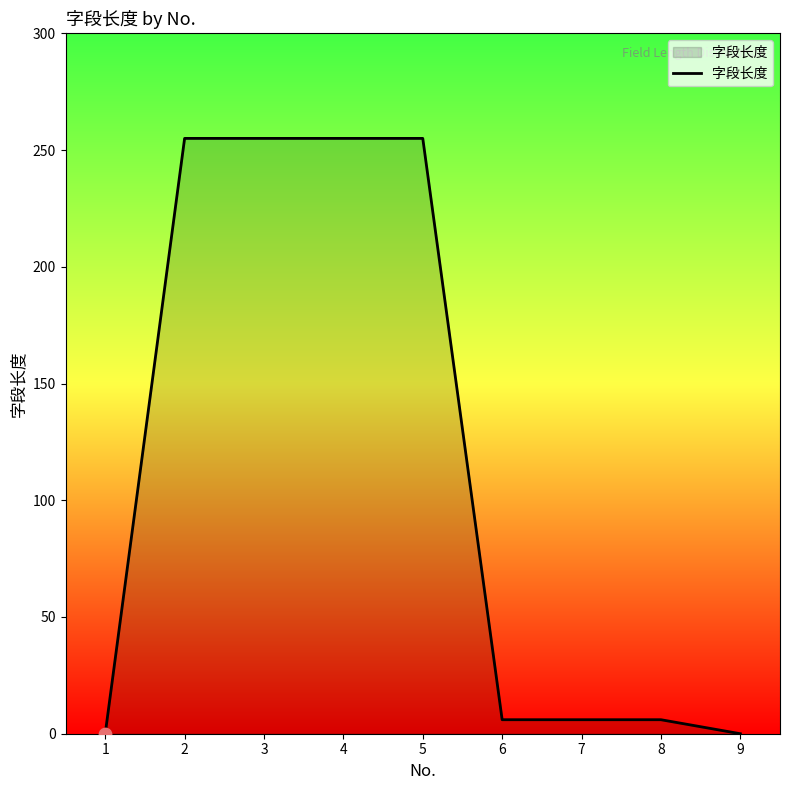

What is the ratio of the value at 5 to the value at 2?

1.0